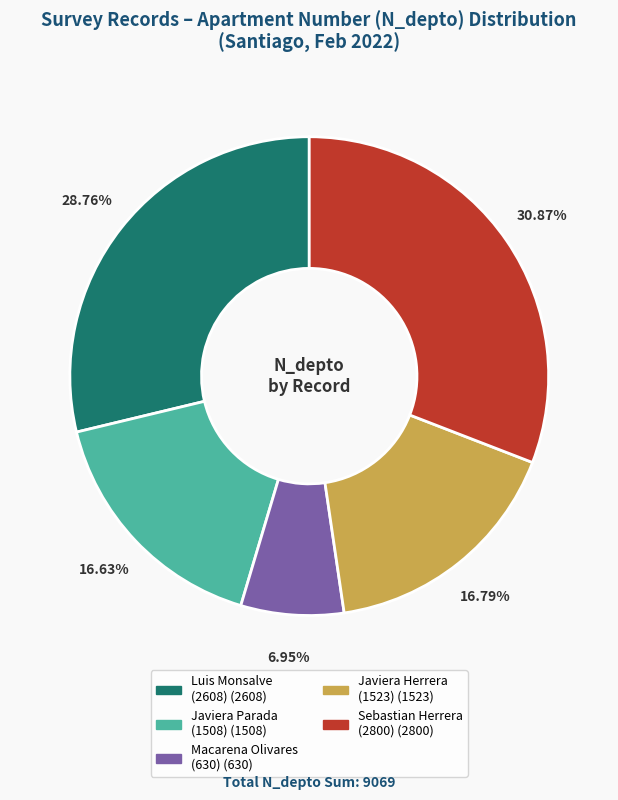

Is there any slice that represents more than half of the pie?

No